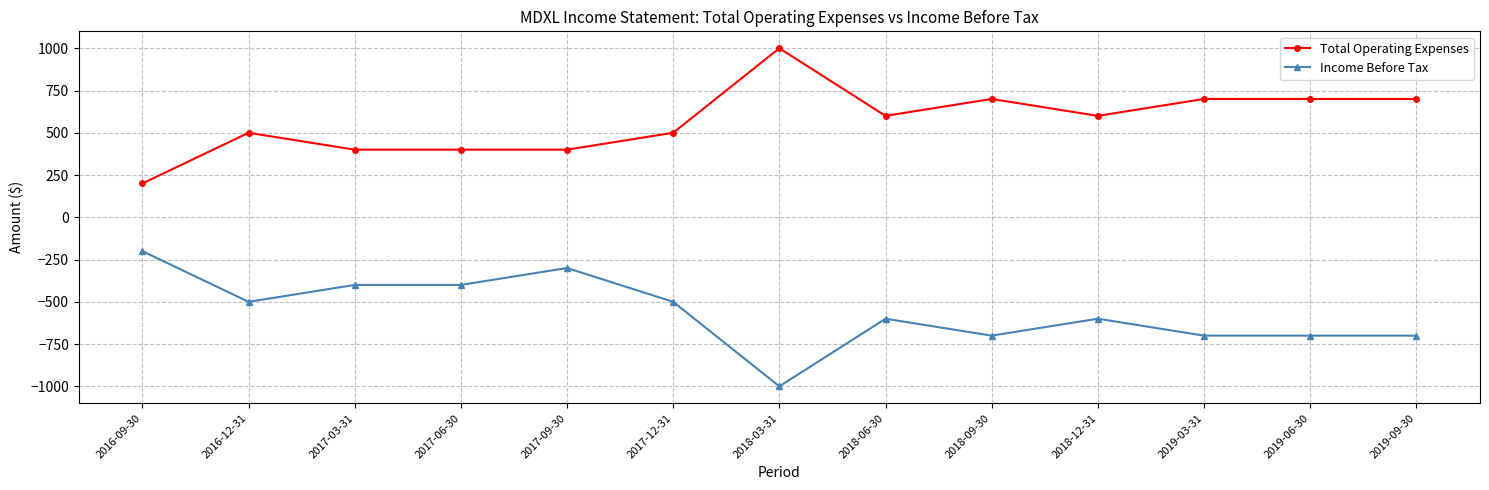

What is the smallest value displayed?

-1000